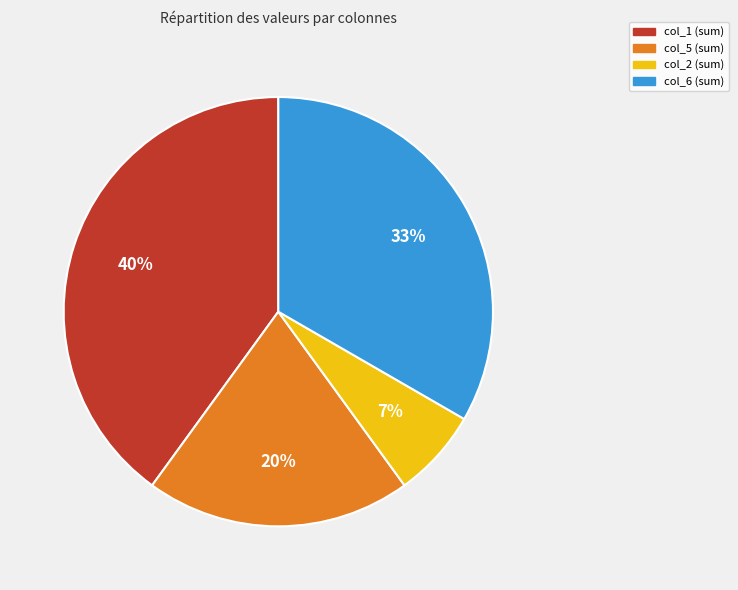

Which has a higher value, col_6 (sum) or col_1 (sum)?

col_1 (sum)